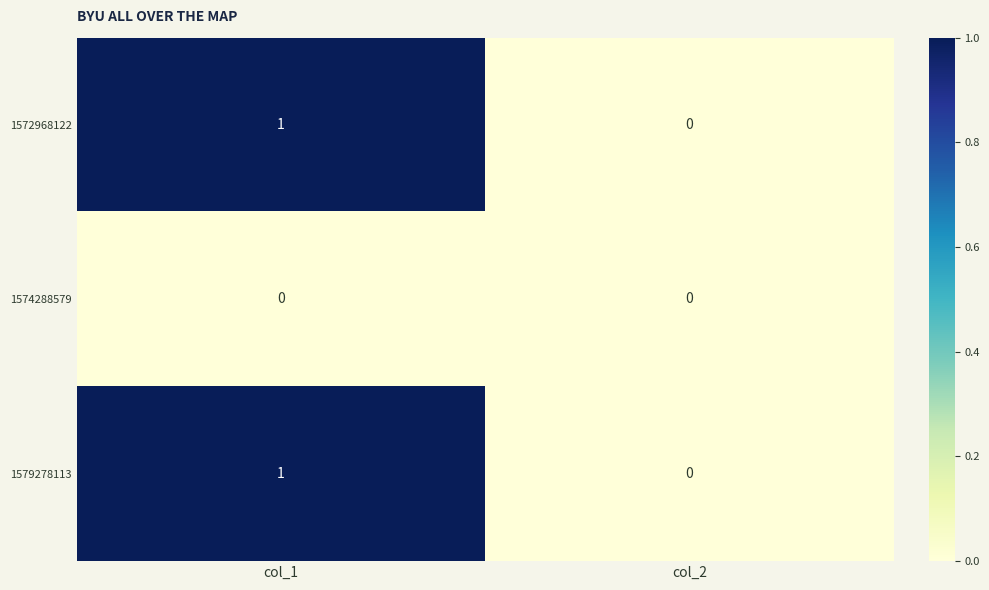

Reading right to left, extract all data points from this chart.

1572968122: col_2=0	col_1=1
1574288579: col_2=0	col_1=0
1579278113: col_2=0	col_1=1